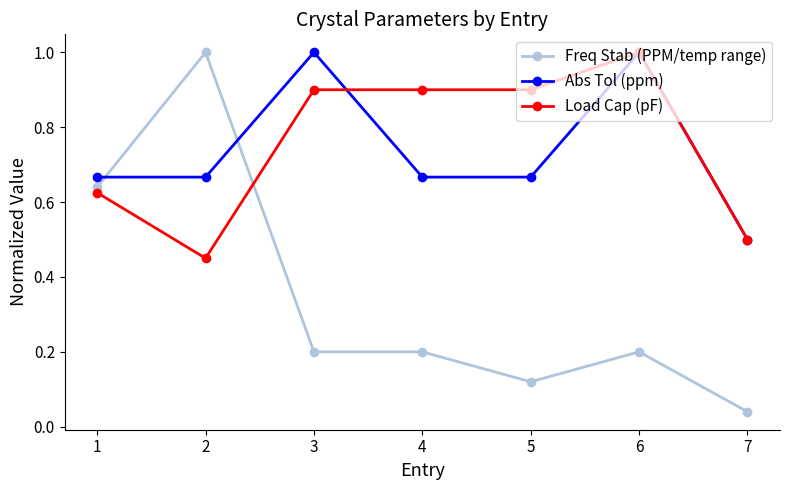

Which label corresponds to the smallest value in the chart?

7